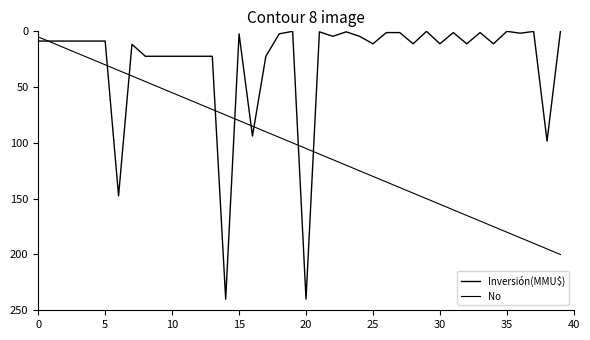

Does the chart display data point markers on the line(s)?

No